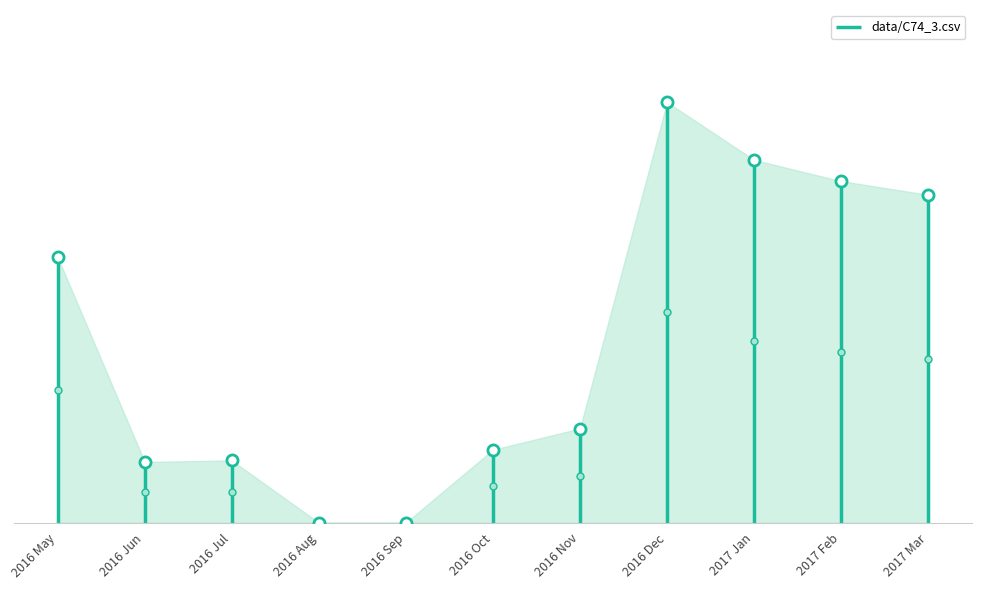

How many interior local peaks (higher than both neighbors) does the data have?

2